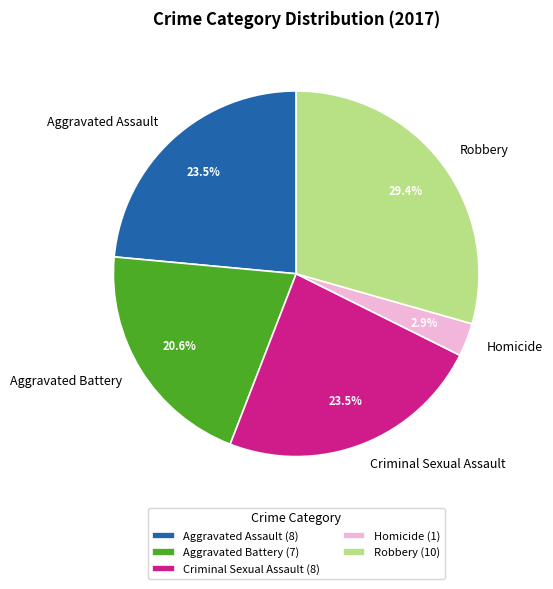

To the nearest percent, what percentage of the pie is Homicide?

3%